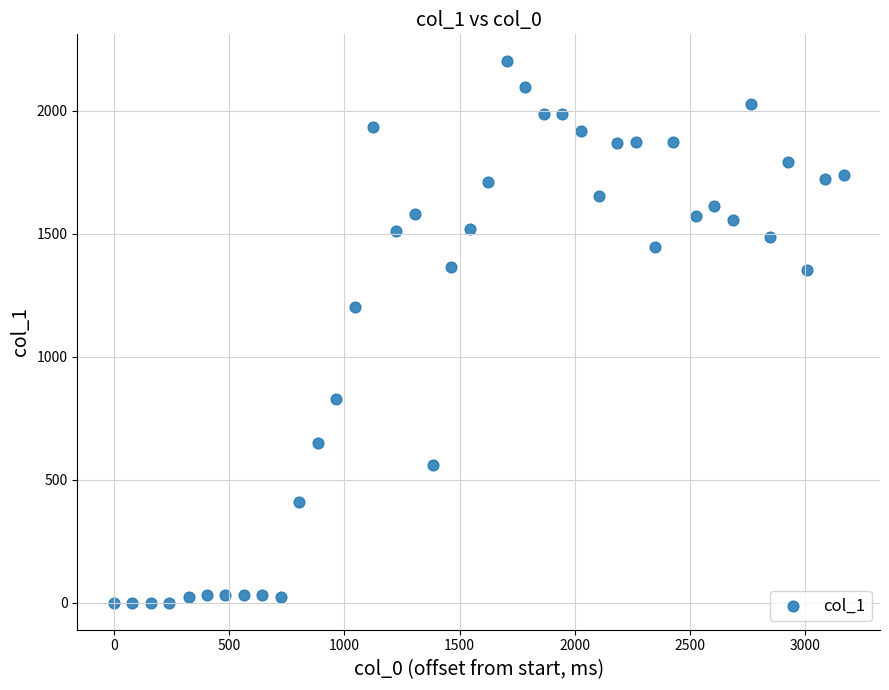

What Y value in the scatter plot is closest to 1100?

1203.9